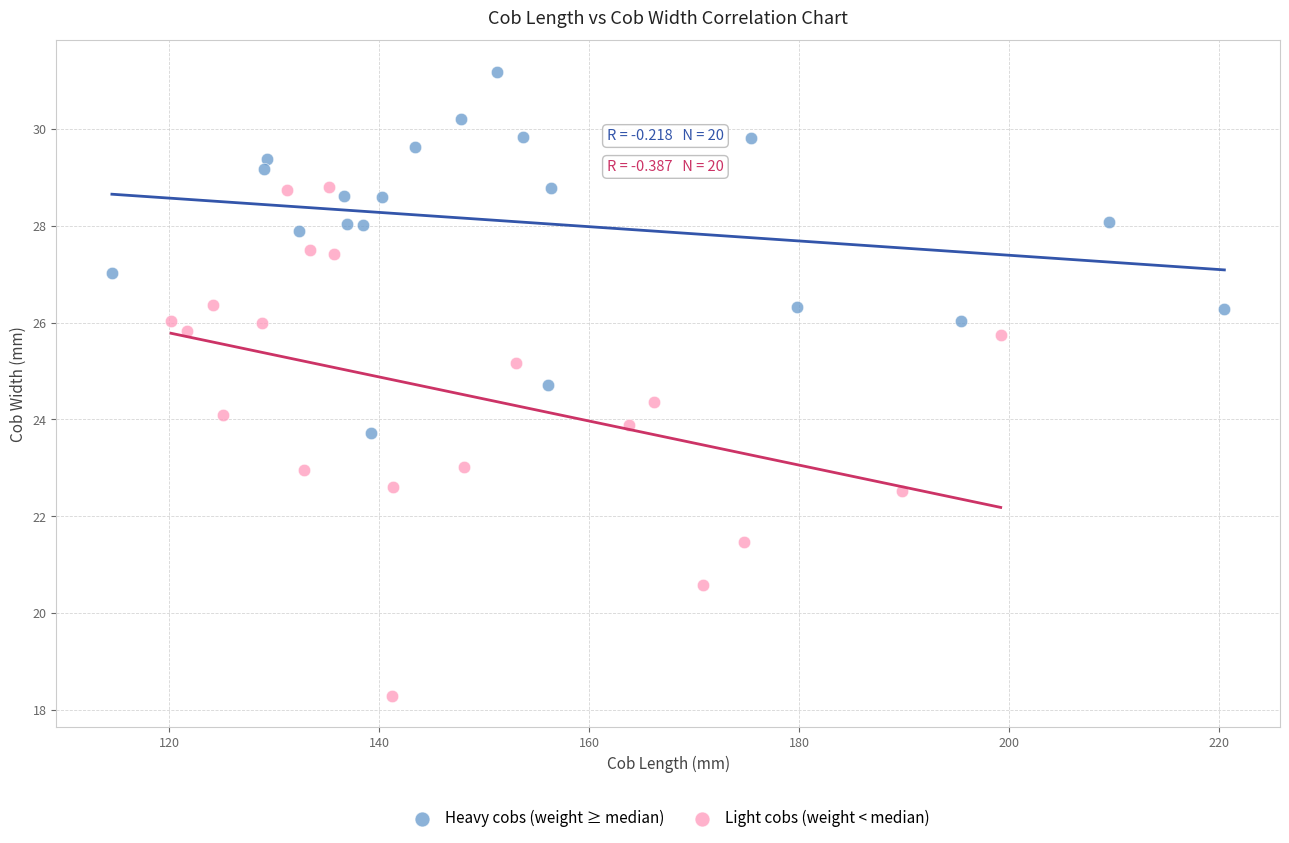

What are all the series names shown in the legend?

Heavy cobs (weight ≥ median), Light cobs (weight < median)